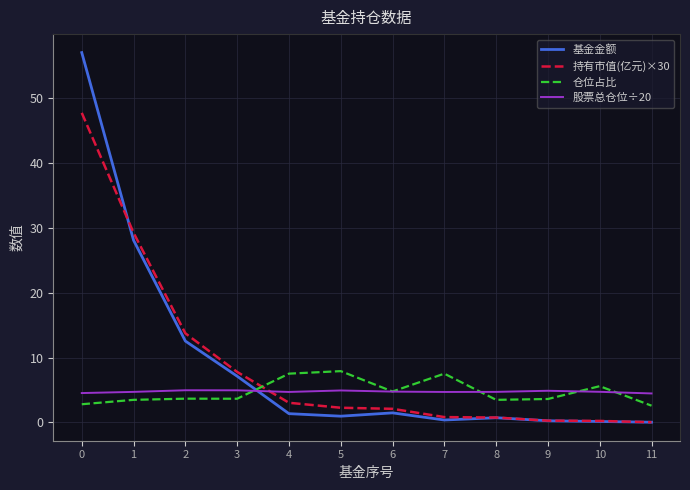

What is the difference between the highest and lowest values at 3?

4.1